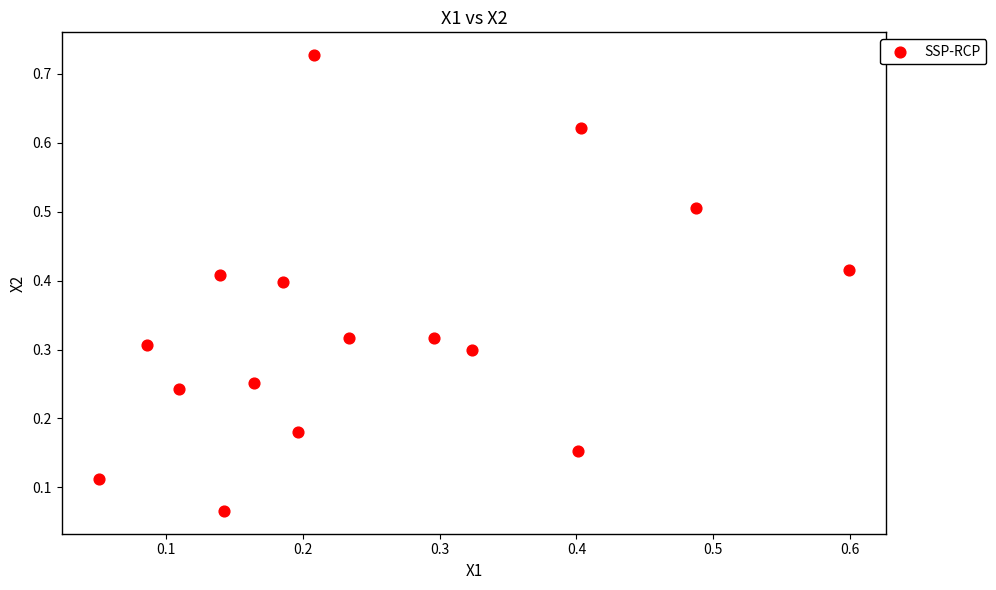

What is the range of X values (max minus min)?

0.5